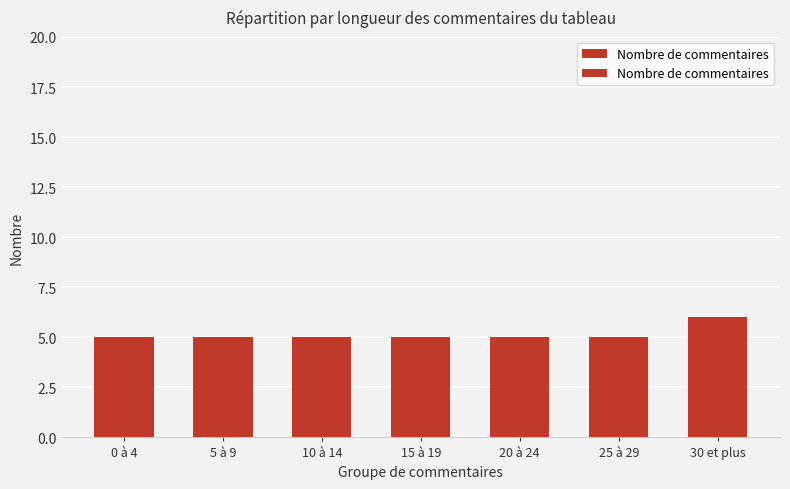

What is the ratio of the value at 25 à 29 to the value at 0 à 4?

1.0